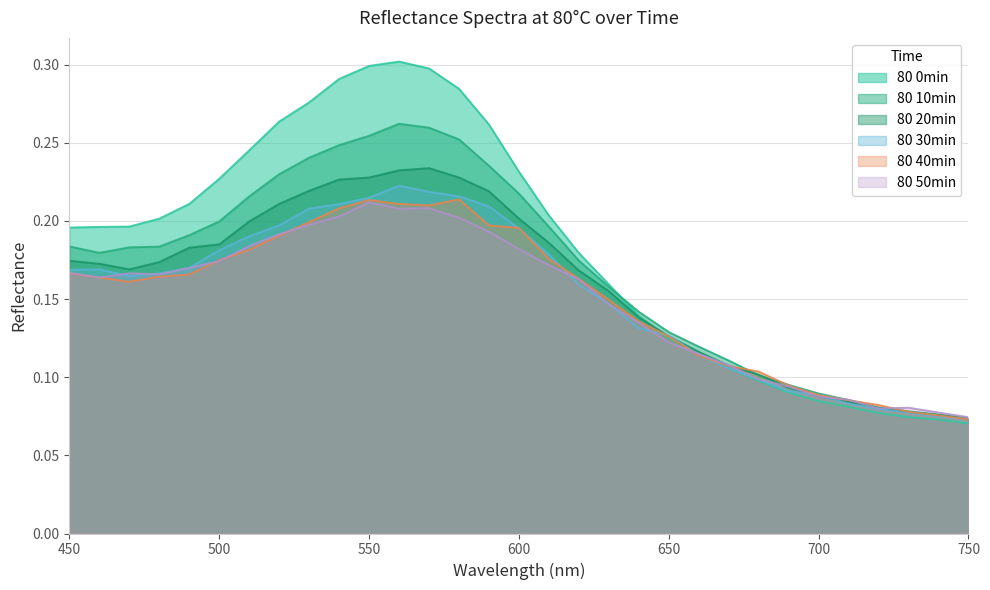

At which category is the sum across all series the highest?

560